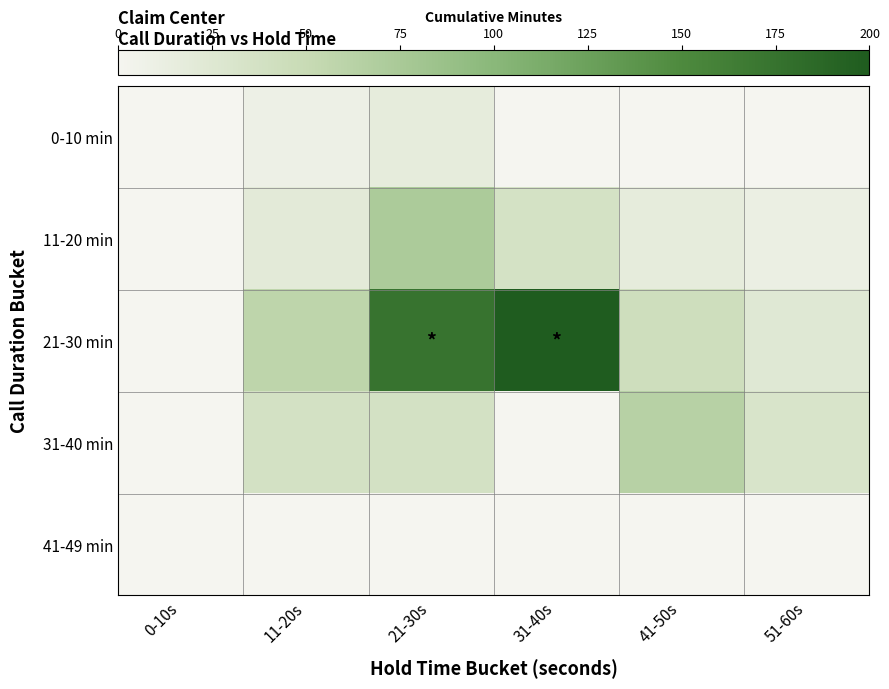

Reading left to right, transcribe all the data shown in this chart.

0-10 min: 0-10s=0	11-20s=8	21-30s=17	31-40s=0	41-50s=0	51-60s=0
11-20 min: 0-10s=0	11-20s=20	21-30s=72	31-40s=36	41-50s=17	51-60s=11
21-30 min: 0-10s=0	11-20s=58	21-30s=174	31-40s=200	41-50s=43	51-60s=24
31-40 min: 0-10s=0	11-20s=37	21-30s=37	31-40s=0	41-50s=64	51-60s=32
41-49 min: 0-10s=0	11-20s=0	21-30s=0	31-40s=0	41-50s=0	51-60s=0